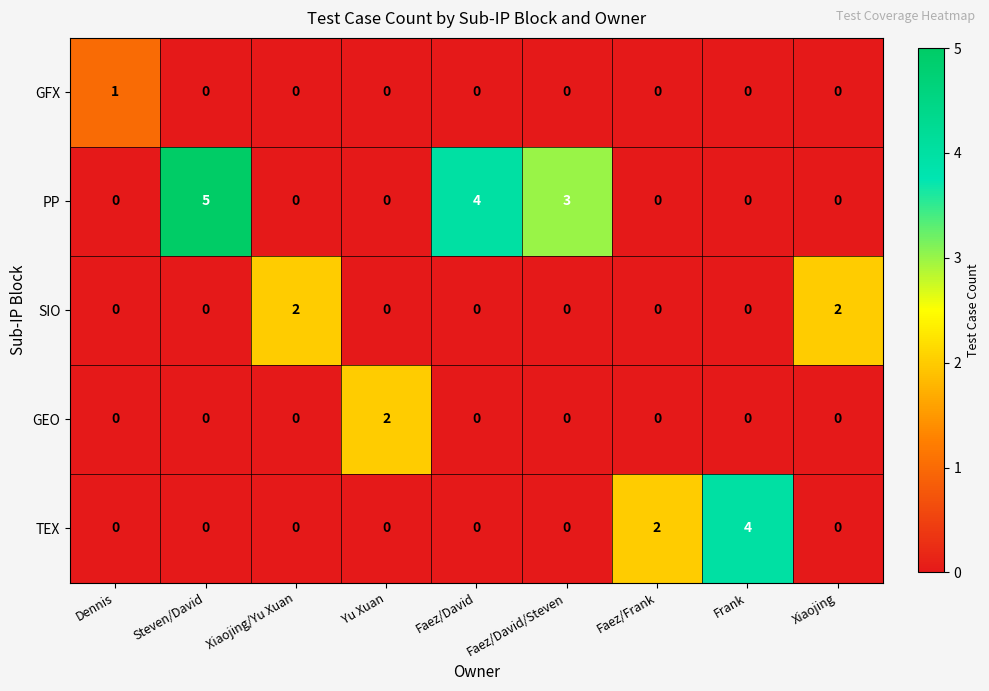

What is the total value across all series at Faez/David?

4